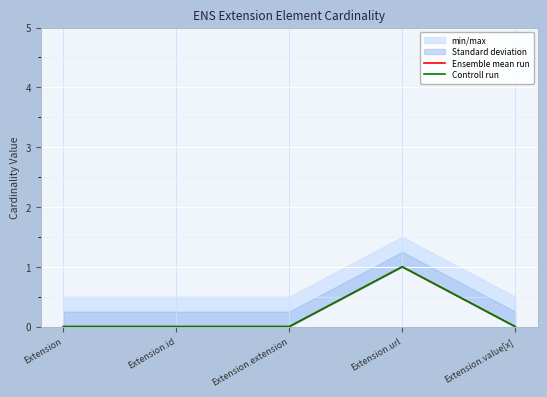

At which label does Ensemble mean run reach its peak?

Extension.url